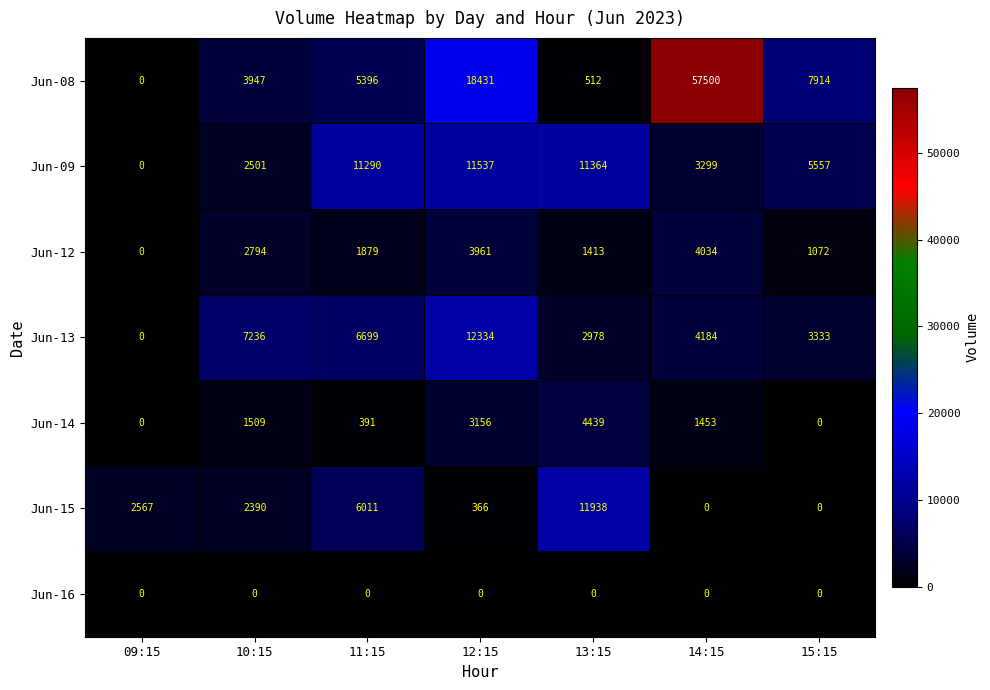

At which category is the sum across all series the highest?

14:15